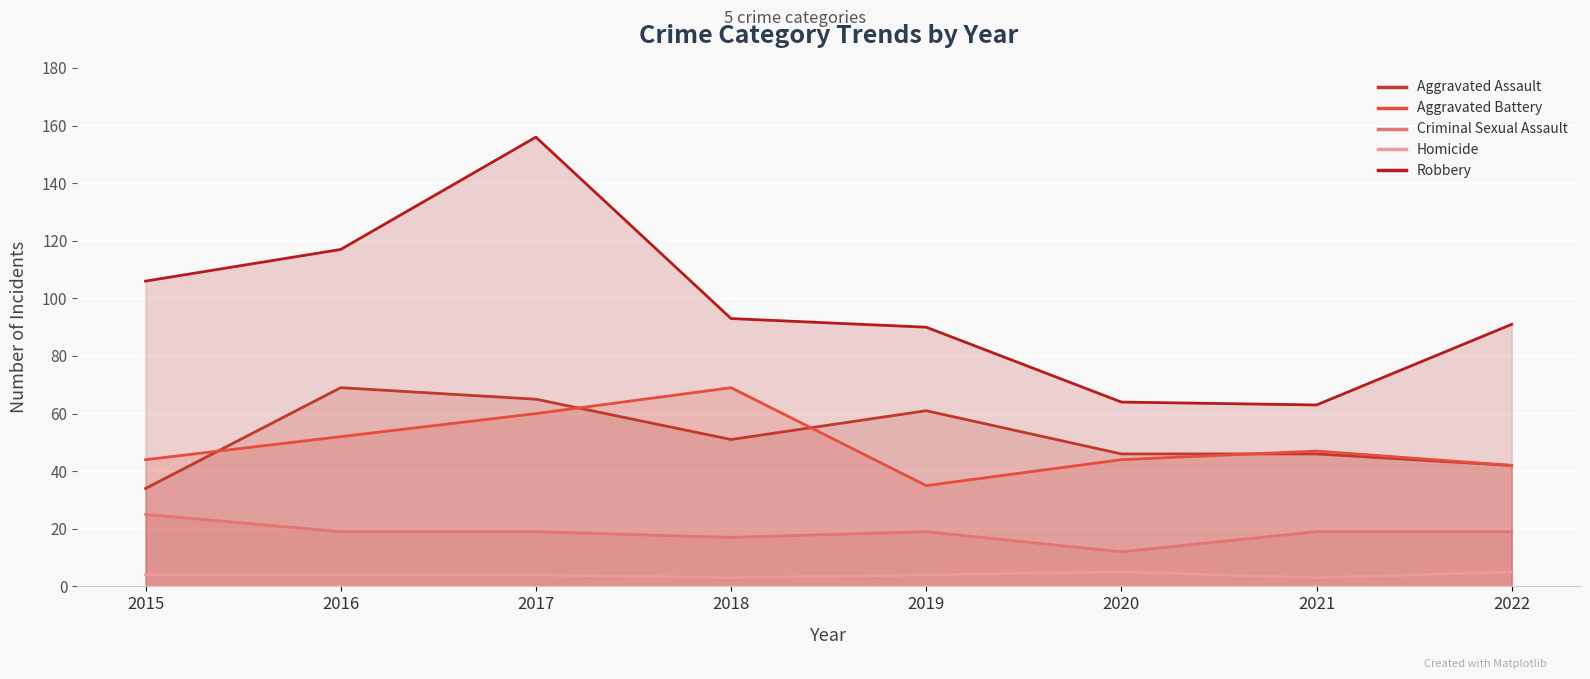

What is the difference between the maximum and second lowest values in the Criminal Sexual Assault series?

8